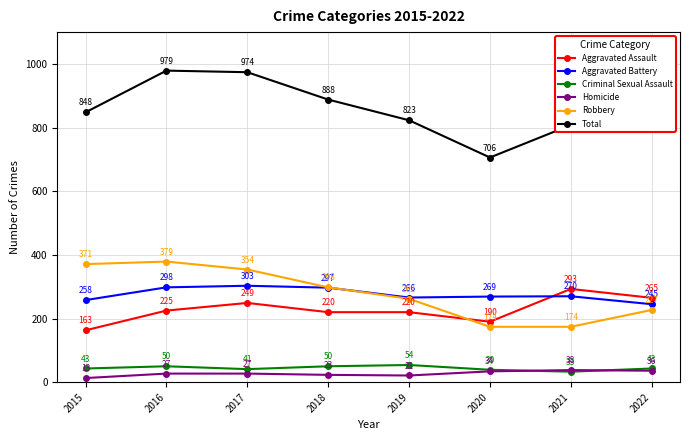

Reading left to right, what are all the values shown in this chart?

Aggravated Assault: 163	225	249	220	220	190	293	265
Aggravated Battery: 258	298	303	297	266	269	270	245
Criminal Sexual Assault: 43	50	41	50	54	39	33	43
Homicide: 13	27	27	23	21	34	38	36
Robbery: 371	379	354	298	262	174	174	227
Total: 848	979	974	888	823	706	808	816